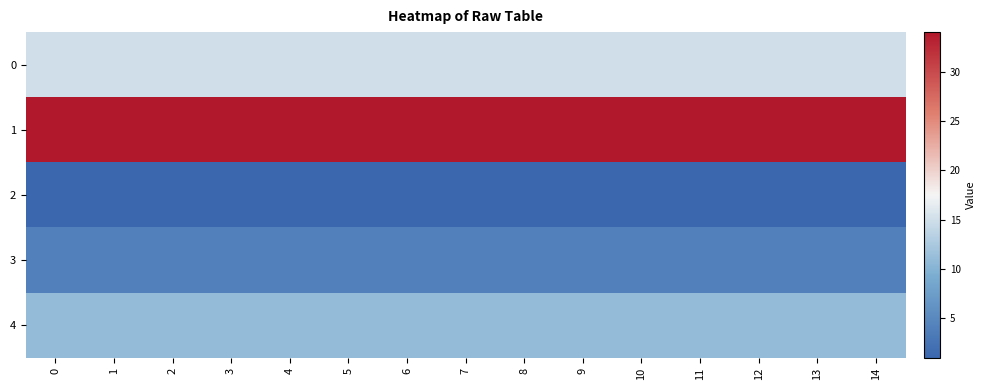

Between 9 and 5, which is larger?

9